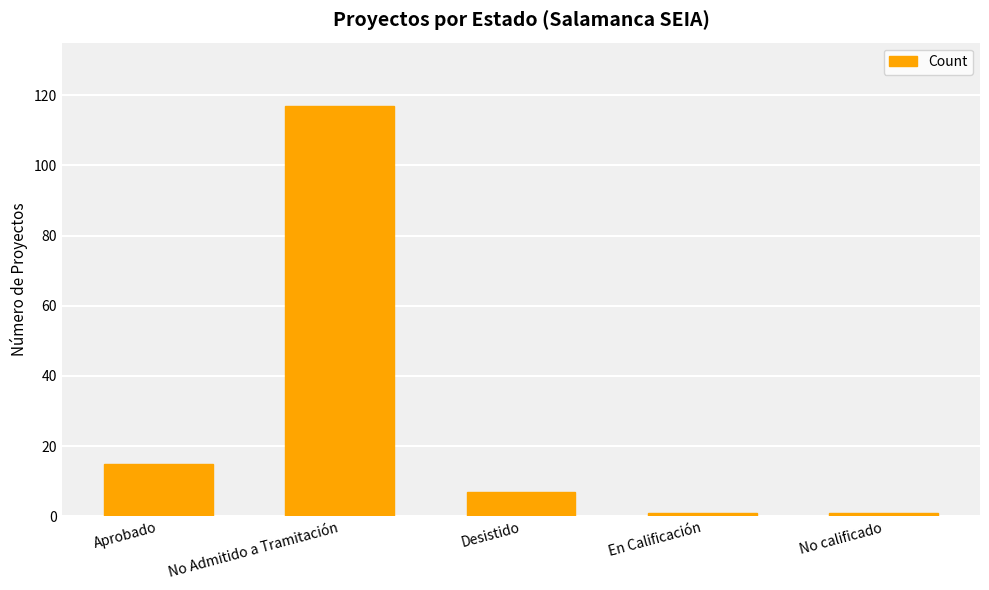

Reading left to right, extract all data points from this chart.

Aprobado=15	No Admitido a Tramitación=117	Desistido=7	En Calificación=1	No calificado=1